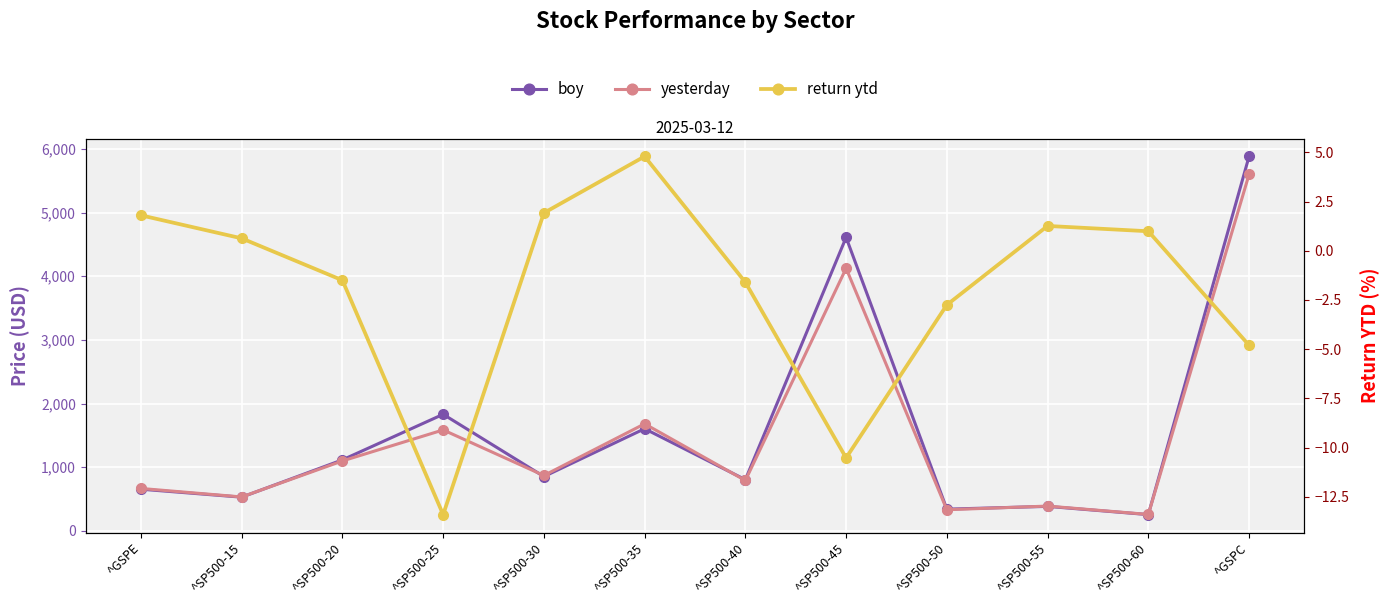

Reading right to left, what are all the values shown in this chart?

boy: 5881.6	255.9	385.0	341.7	4609.5	804.5	1604.7	853.7	1831.2	1115.7	529.8	654.9
yesterday: 5599.3	258.4	389.8	332.3	4124.6	791.6	1681.7	870.1	1585.8	1098.9	533.1	666.6
return ytd: -4.8	1.0	1.3	-2.8	-10.5	-1.6	4.8	1.9	-13.4	-1.5	0.6	1.8